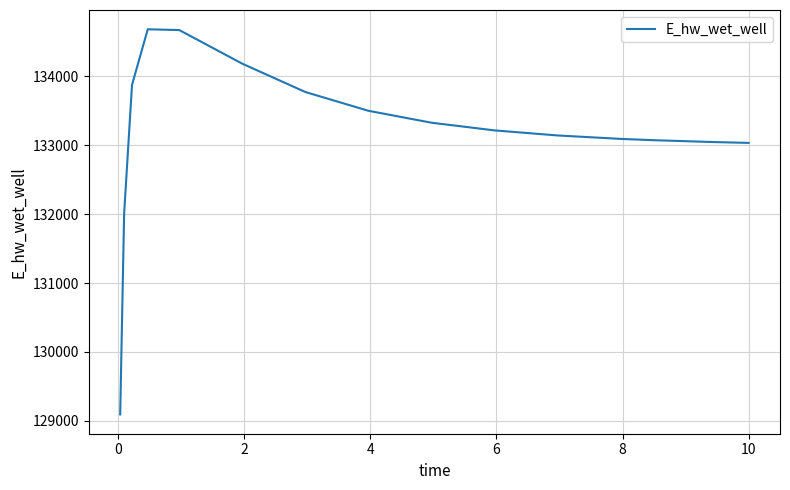

What is the greatest value displayed?

134684.3